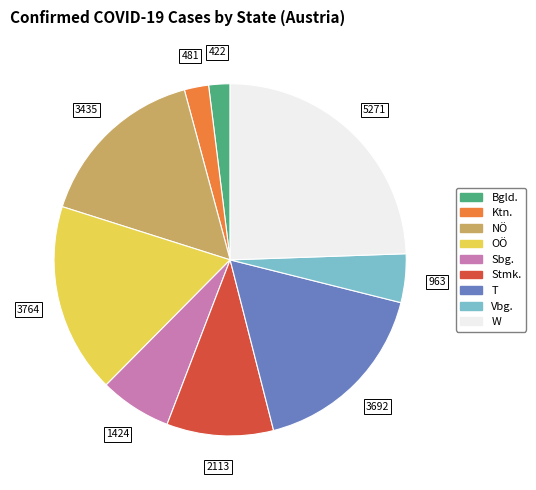

Count the number of slices in the pie.

9